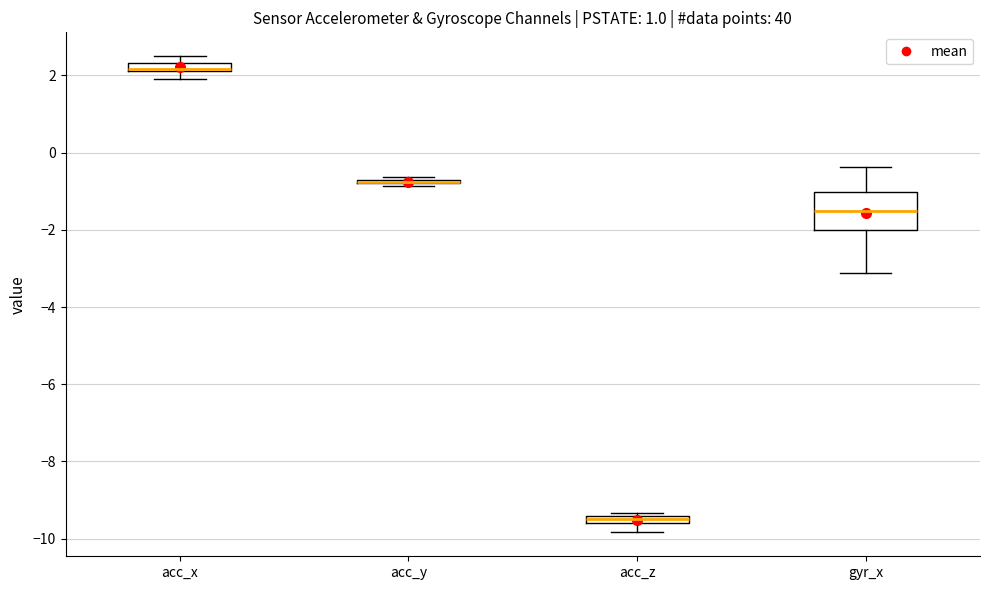

Comparing the boxes themselves (not the whiskers), which one is the tallest?

gyr_x